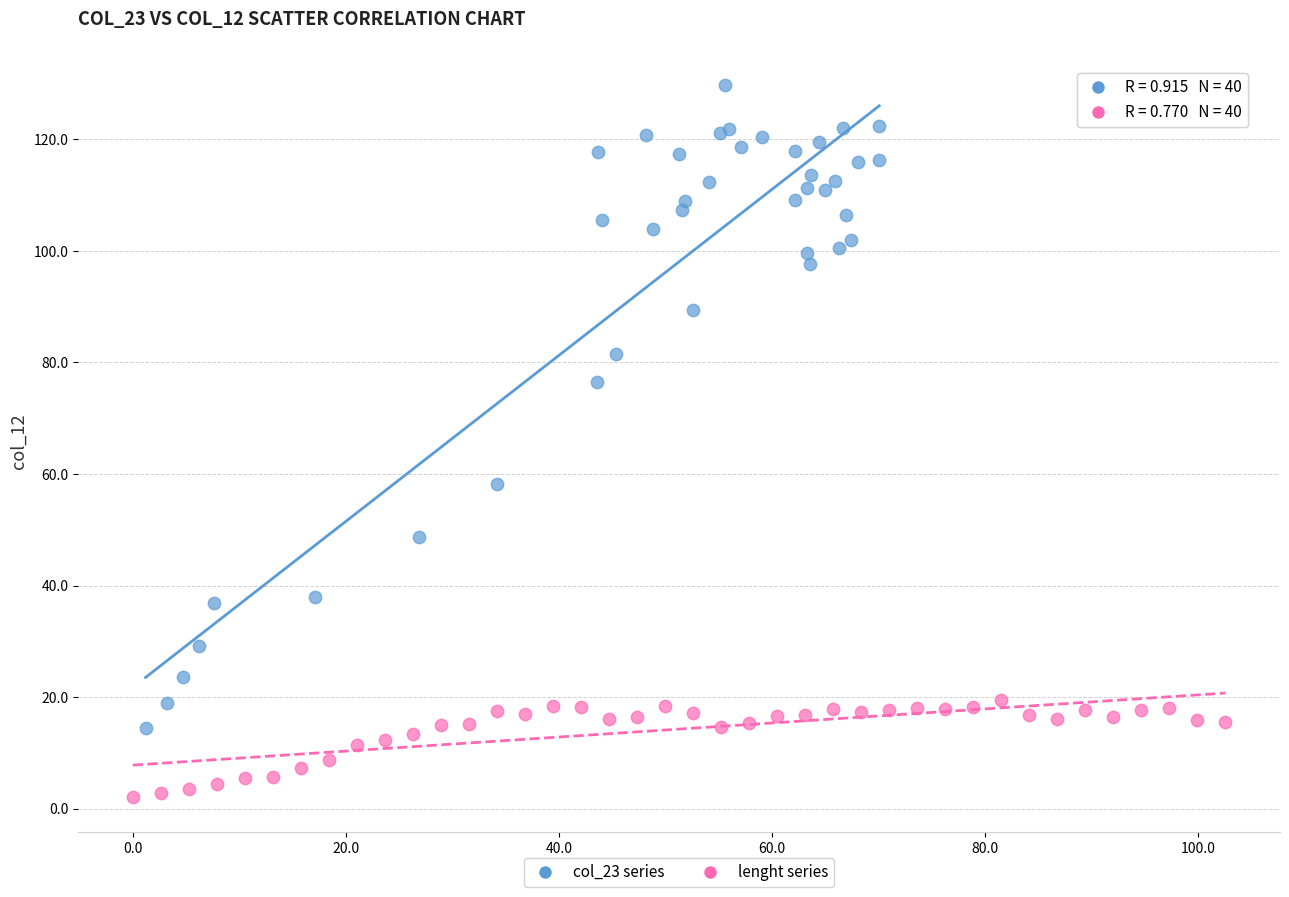

Which series has the largest Y range (max minus min)?

col_23 series